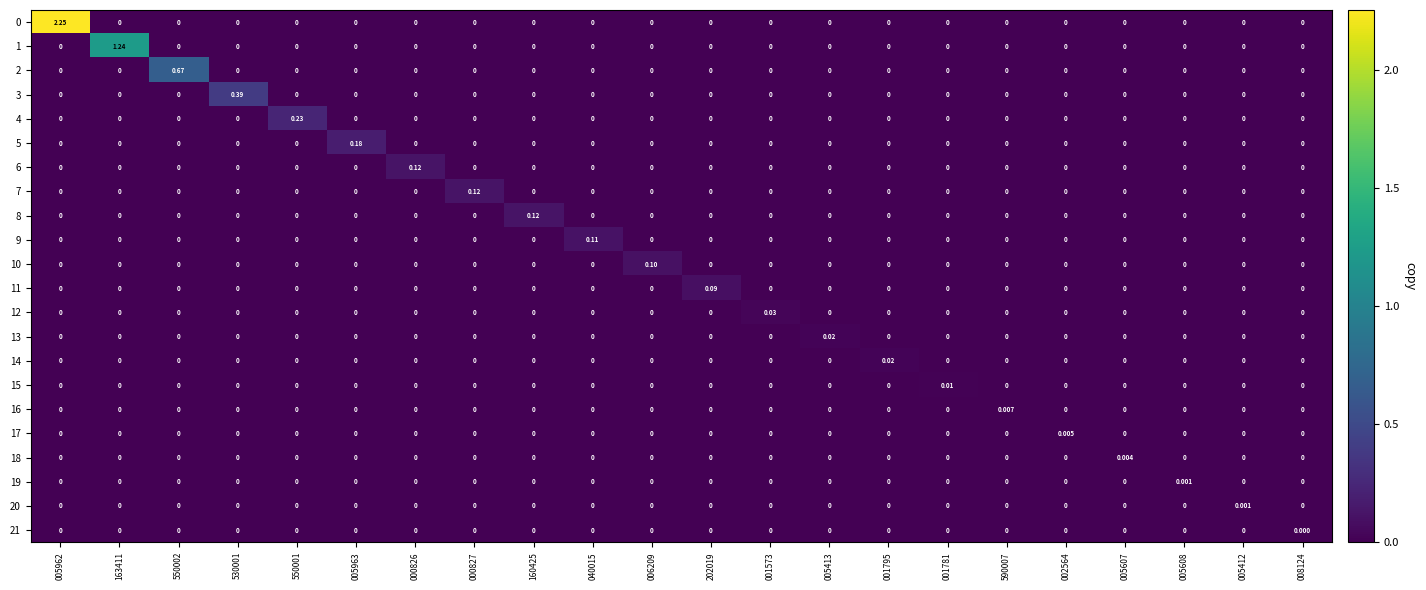

How many values in the 11 series exceed 0?

1